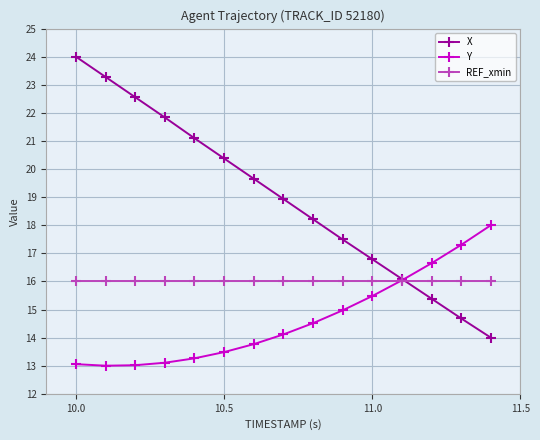

Rank the series by their maximum value, from lowest to highest.

REF_xmin, Y, X